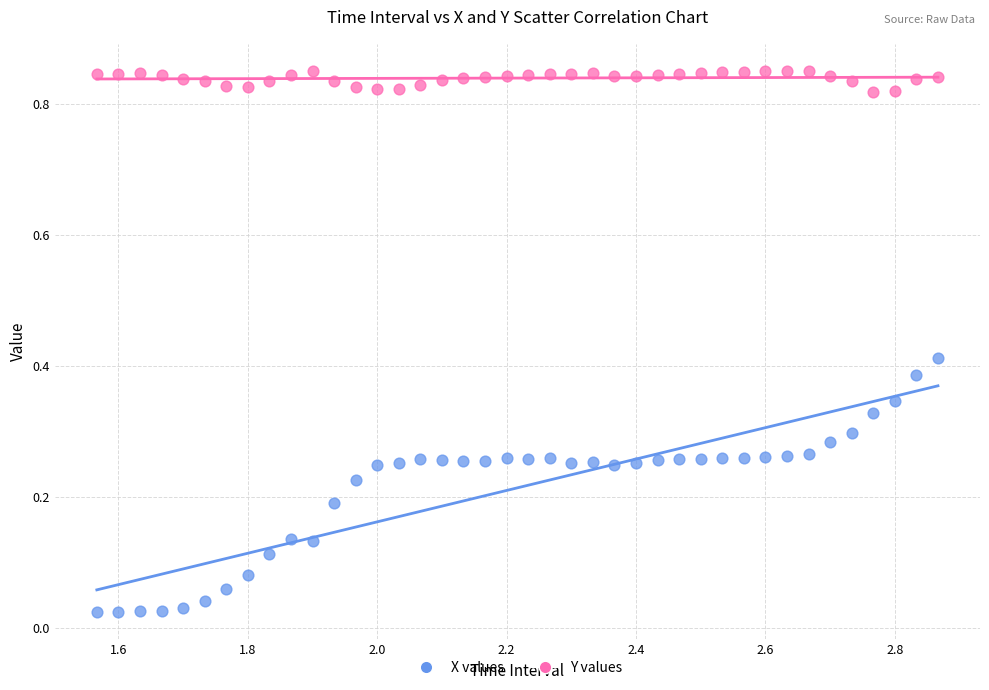

How many points are shown in the scatter plot?

80